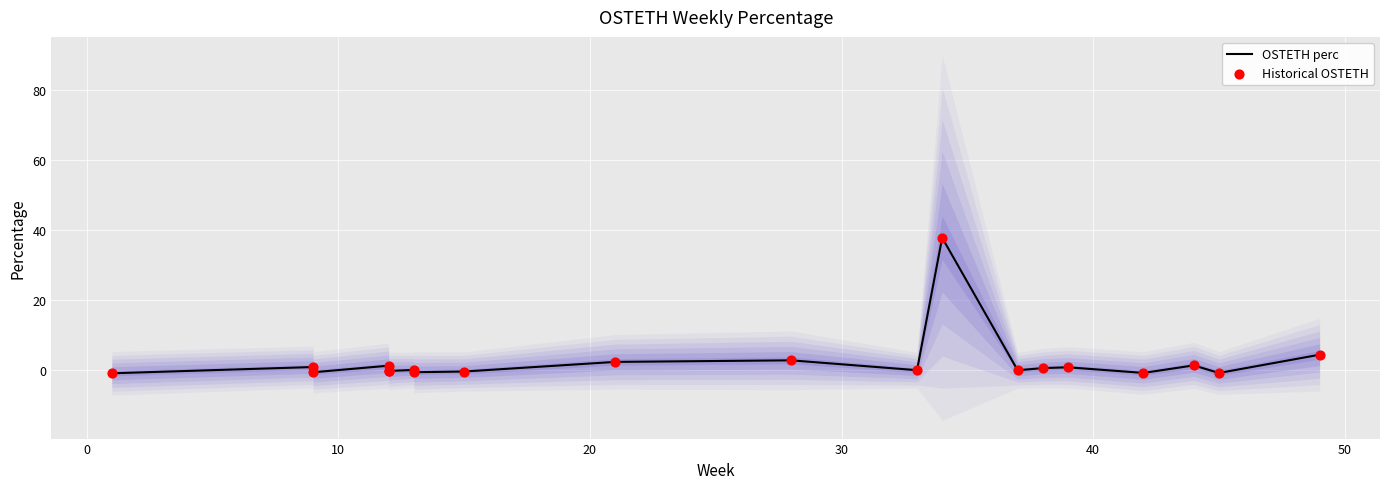

Which series reaches the minimum Y coordinate?

OSTETH perc